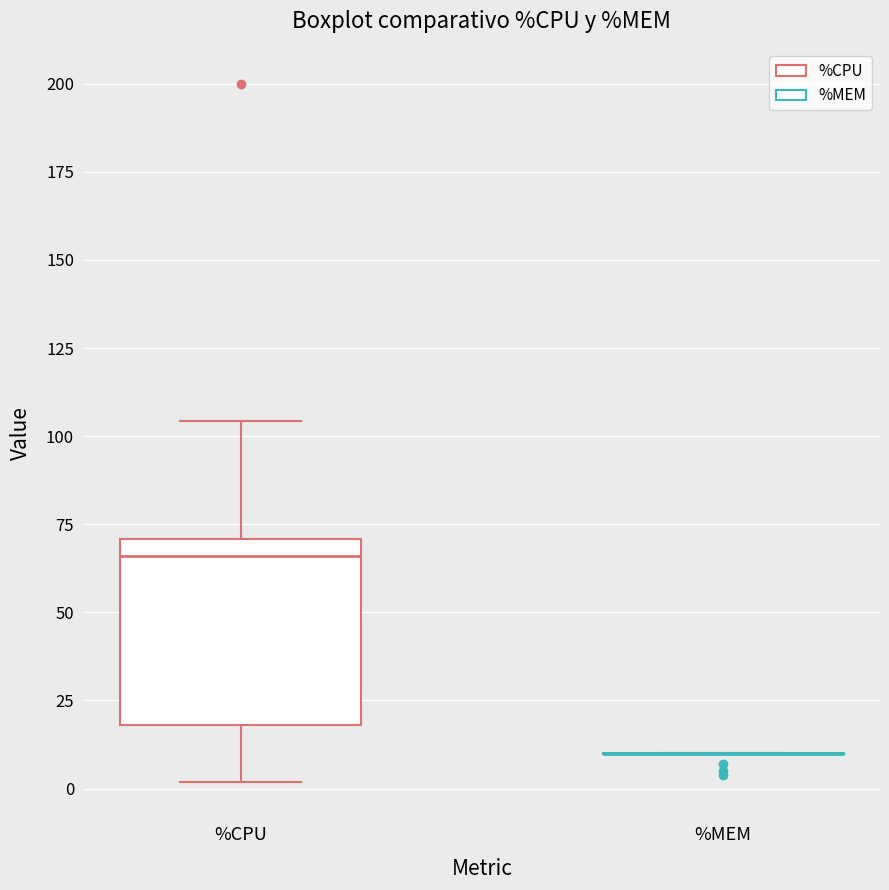

Reading left to right, transcribe this box plot: for each box, give where its median line is, the range the box spans, and where its two whiskers end, as read against the y-axis. The values are not printed on the chart, so give them approximately, as read against the axis.

%CPU: median 65, box 20 to 70, whiskers 0 to 105
%MEM: box collapsed to a line at 10, whiskers 10 to 10